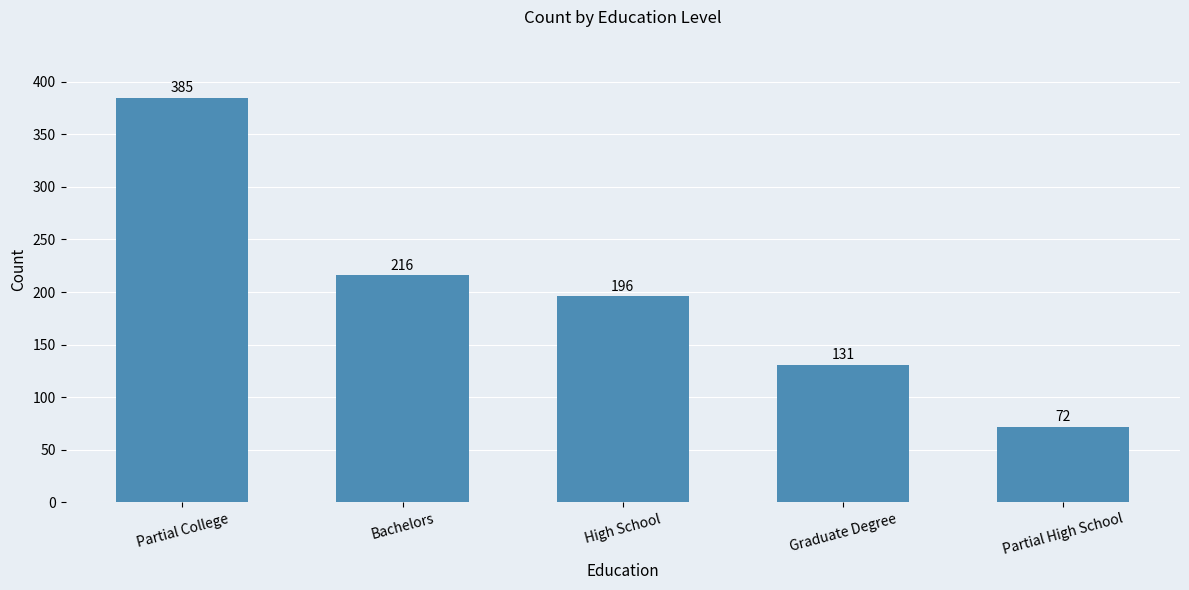

How many categories are shown in the chart?

5